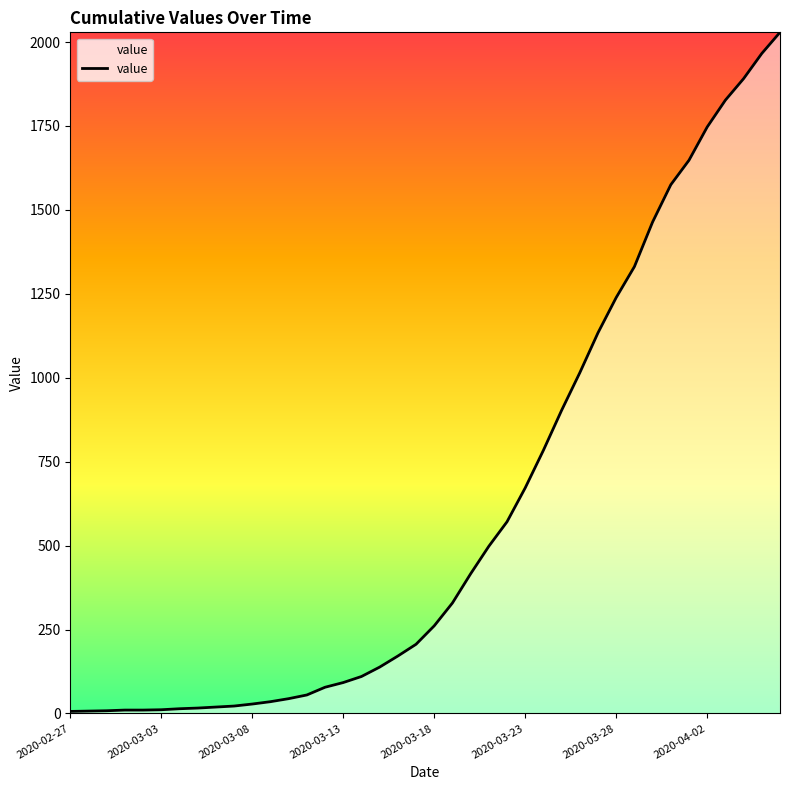

What is the greatest value displayed?

2029